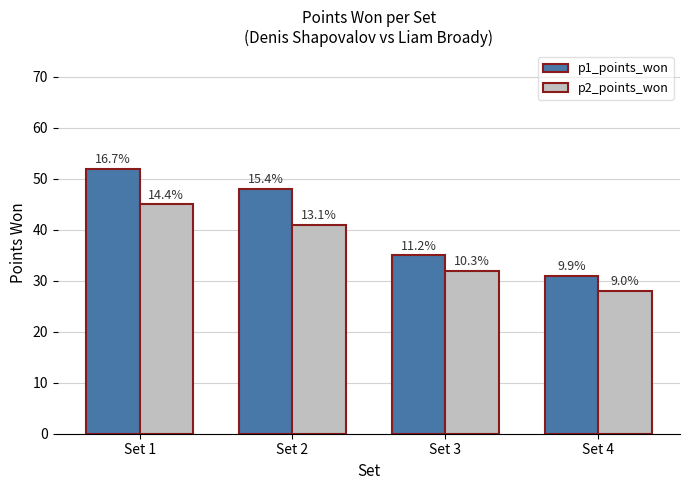

What is the maximum value for p2_points_won?

45